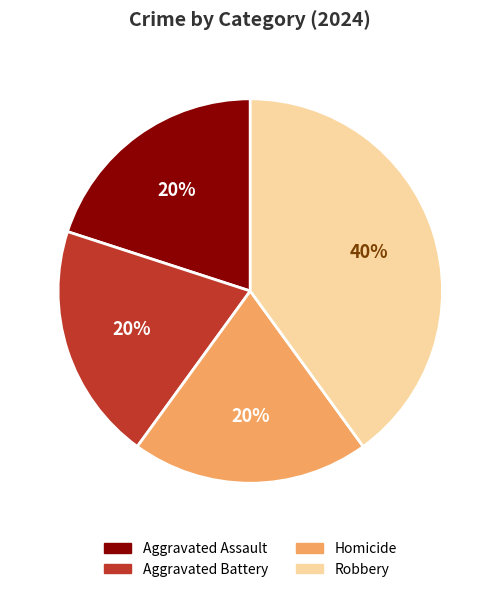

Is it true that Robbery is 40% of the pie?

True